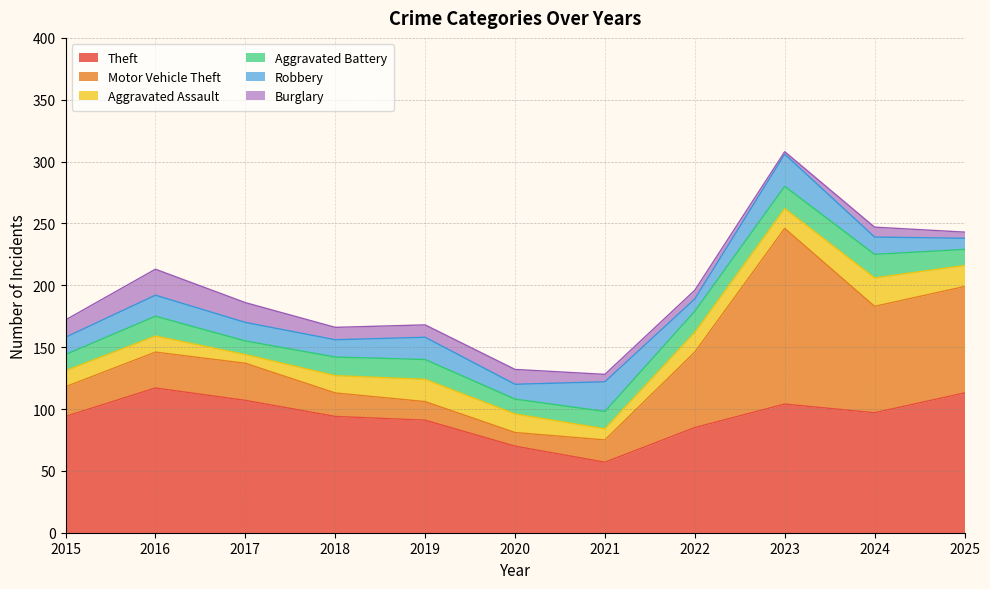

Reading left to right, extract all data points from this chart.

Theft: 2015=94	2016=117	2017=107	2018=94	2019=91	2020=70	2021=57	2022=85	2023=104	2024=97	2025=113
Motor Vehicle Theft: 2015=24	2016=29	2017=30	2018=19	2019=15	2020=11	2021=18	2022=61	2023=142	2024=86	2025=86
Aggravated Assault: 2015=13	2016=13	2017=7	2018=14	2019=18	2020=15	2021=9	2022=16	2023=16	2024=23	2025=17
Aggravated Battery: 2015=13	2016=16	2017=11	2018=15	2019=16	2020=12	2021=14	2022=17	2023=18	2024=19	2025=13
Robbery: 2015=14	2016=17	2017=15	2018=14	2019=18	2020=12	2021=24	2022=10	2023=26	2024=14	2025=9
Burglary: 2015=14	2016=21	2017=16	2018=10	2019=10	2020=12	2021=6	2022=7	2023=2	2024=8	2025=5